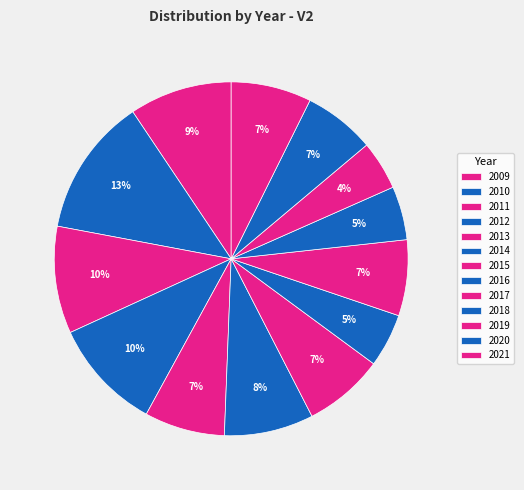

True or false: 2017 accounts for 7% of the total.

True